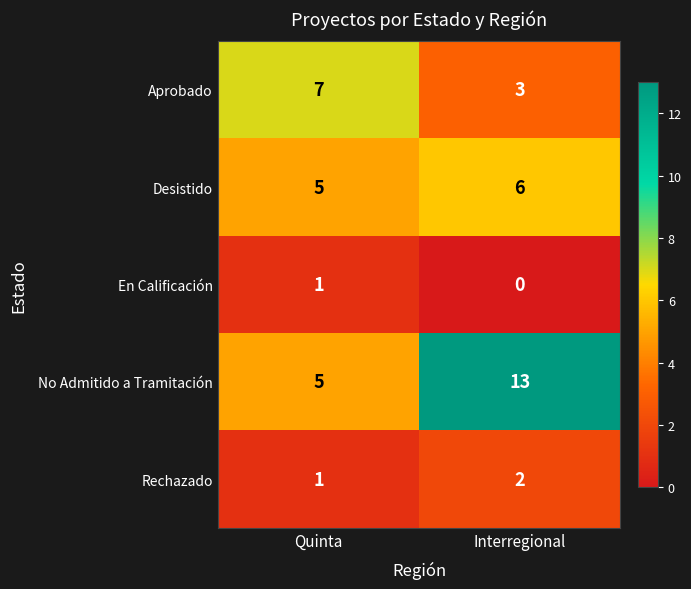

What is the difference between the highest and lowest values at Quinta?

6